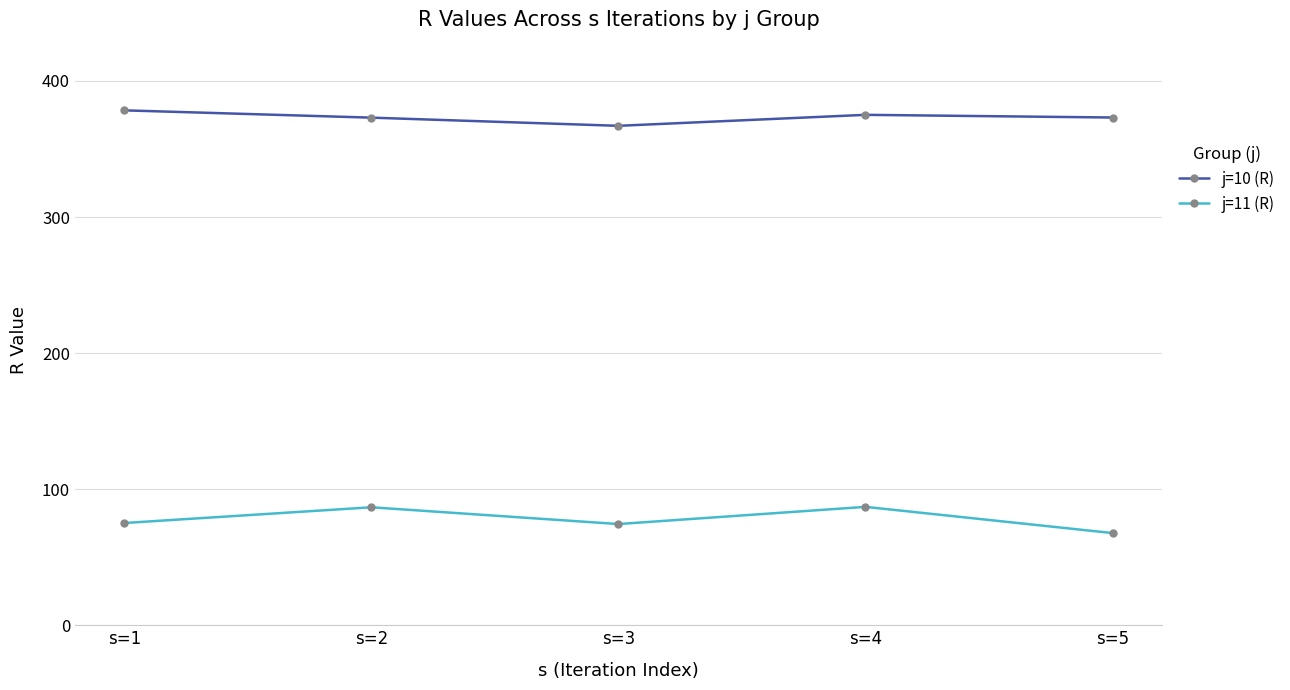

What is the spread (max minus min) of values at s=2?

286.4